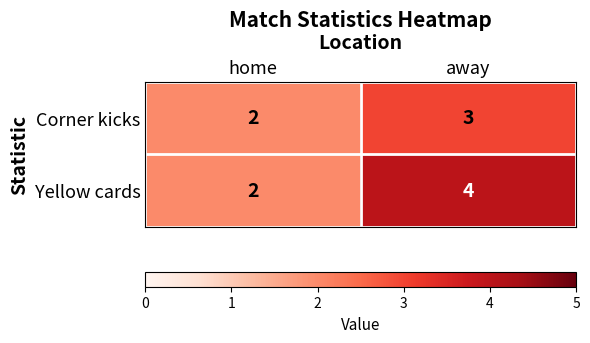

Is the value of Corner kicks at home greater than the value of Yellow cards at away?

No